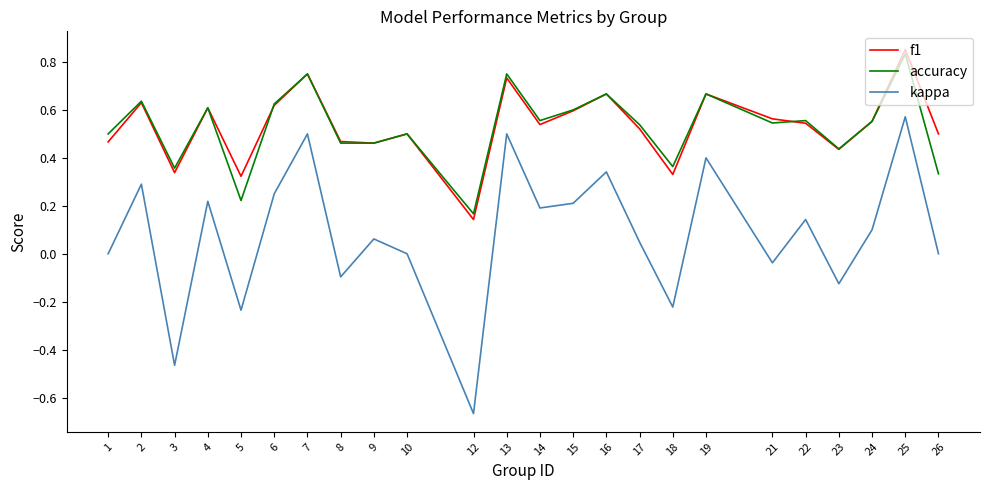

Count the number of categories in the chart.

24